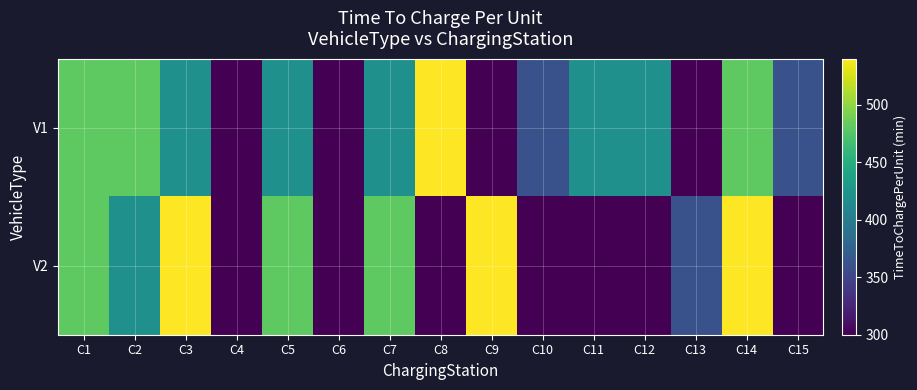

Which series has the largest total across all categories?

V1